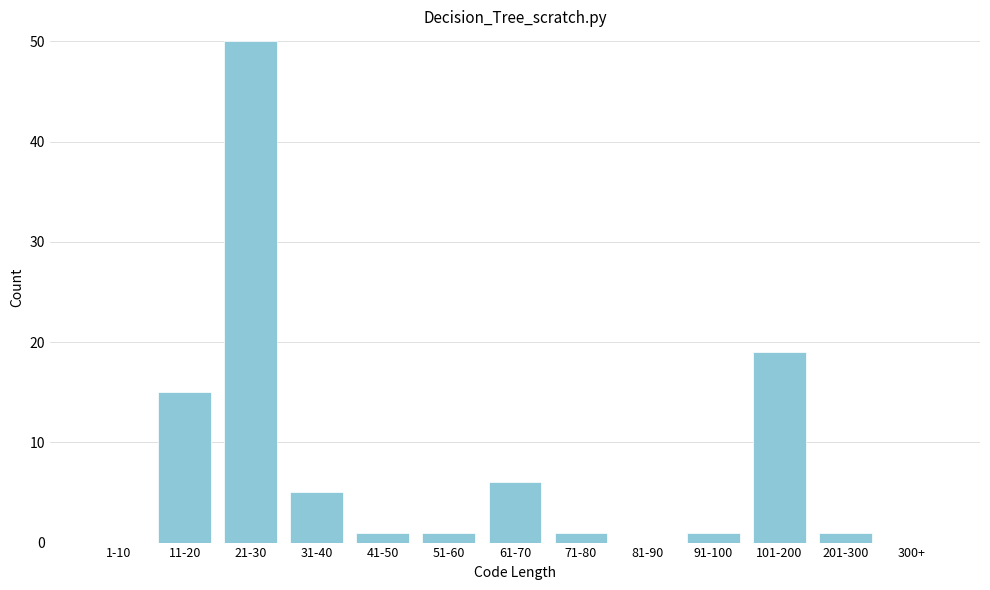

Reading right to left, transcribe all the data shown in this chart.

300+=0	201-300=1	101-200=19	91-100=1	81-90=0	71-80=1	61-70=6	51-60=1	41-50=1	31-40=5	21-30=50	11-20=15	1-10=0